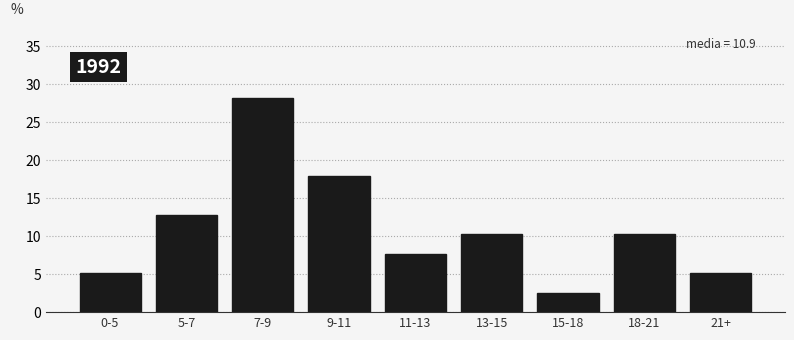

Reading right to left, what are all the values shown in this chart?

21+=5.1	18-21=10.3	15-18=2.6	13-15=10.3	11-13=7.7	9-11=17.9	7-9=28.2	5-7=12.8	0-5=5.1